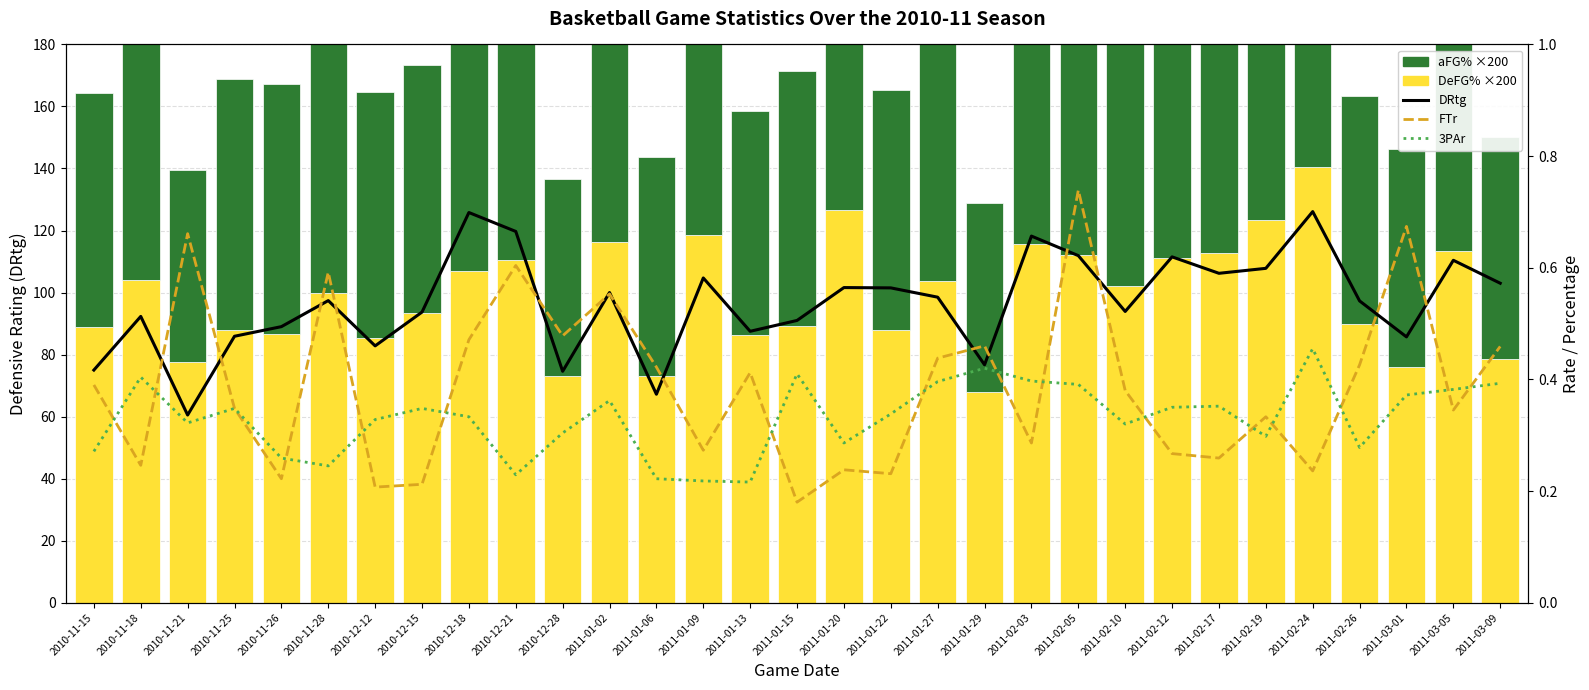

What are all the series names shown in the legend?

DRtg, DeFG% ×200, aFG% ×200, FTr, 3PAr